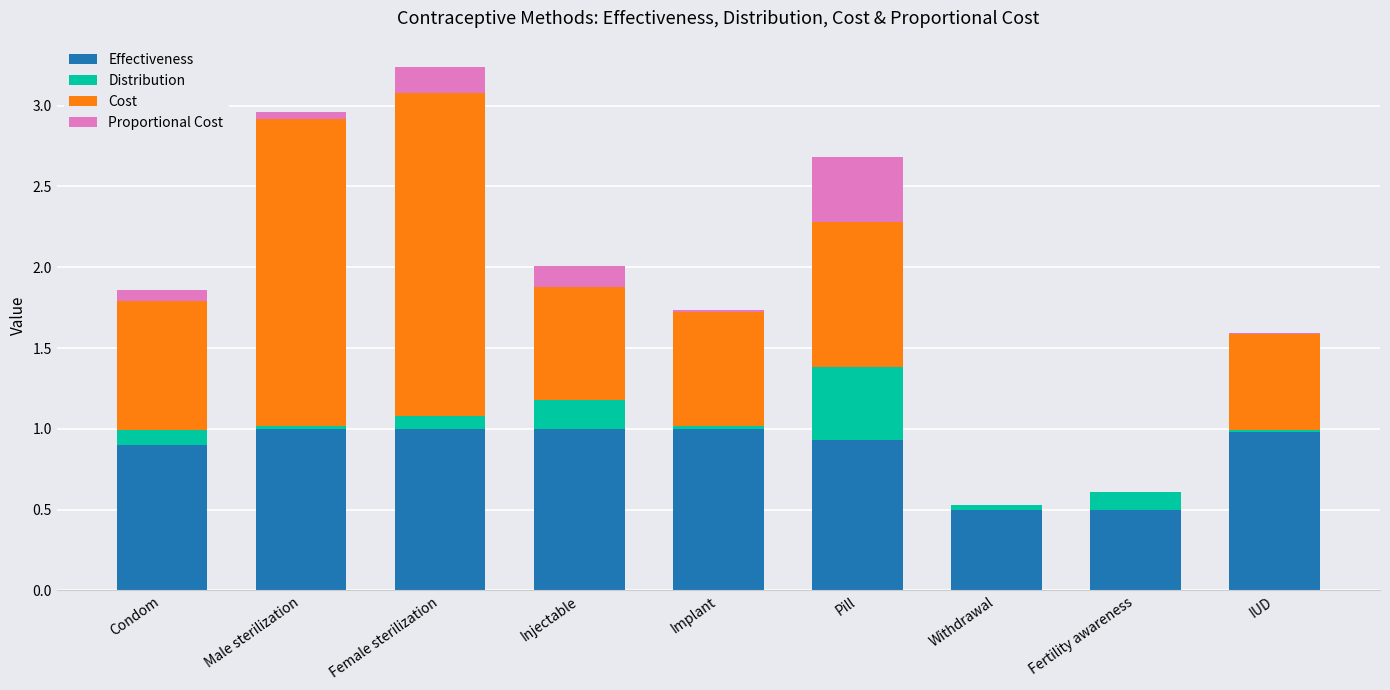

Is it true that Effectiveness equals 0.5 at Fertility awareness?

True